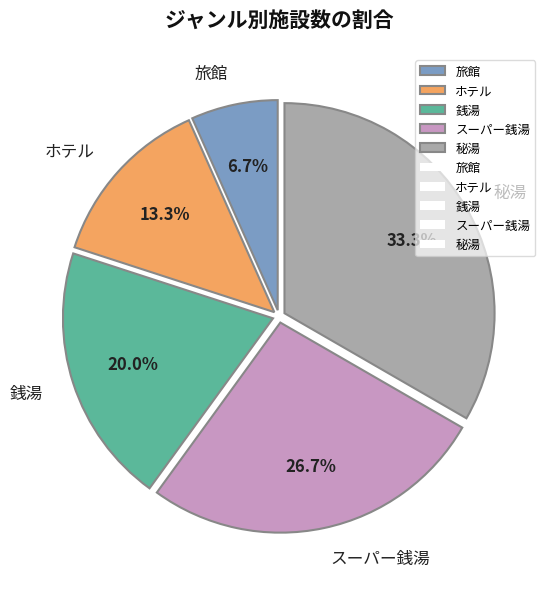

Between 旅館 and 銭湯, which is larger?

銭湯